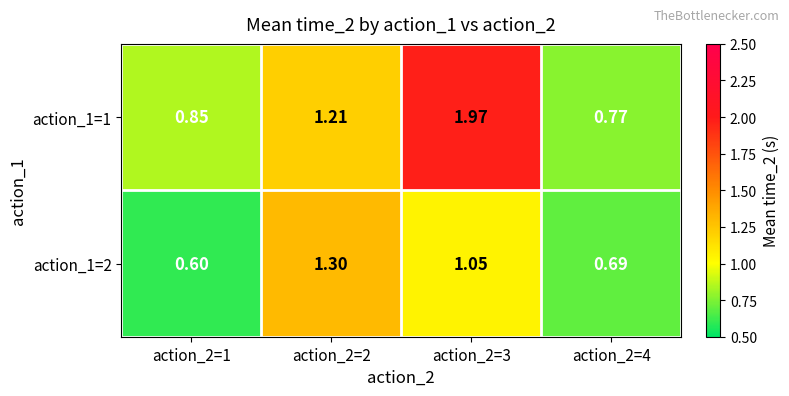

Rank the series at action_2=4 from highest to lowest value.

action_1=1, action_1=2